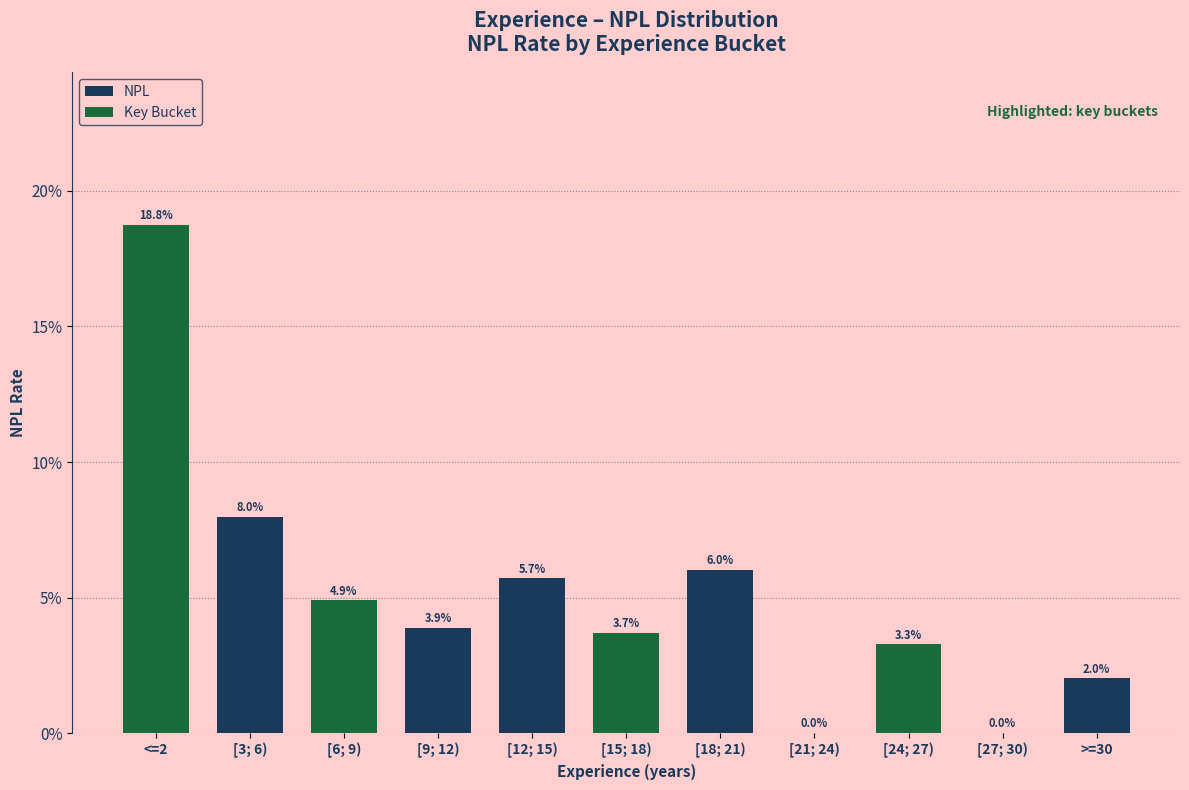

What is the label of the 6th bar from the left?

[15; 18)